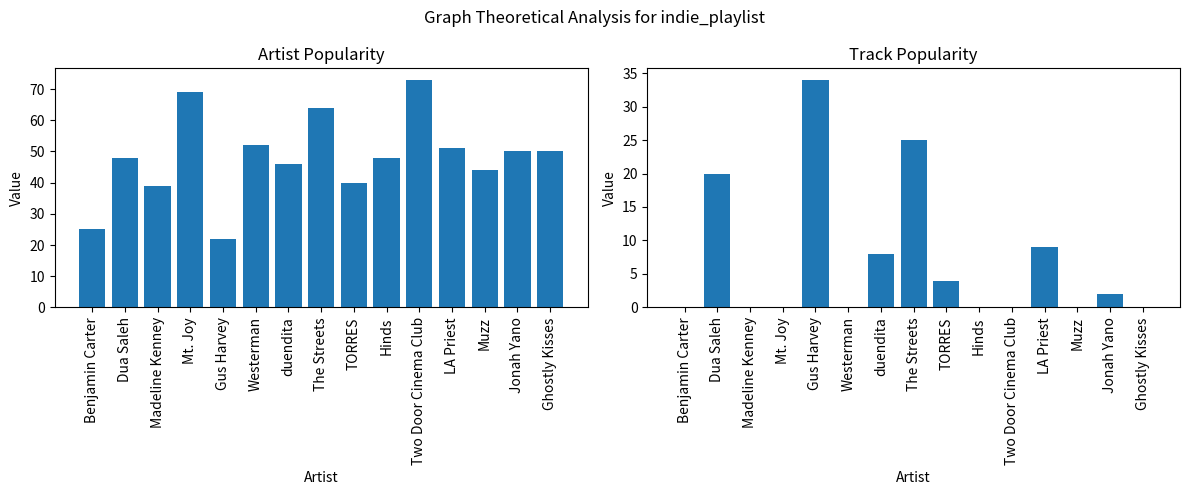

The Artist_Popularity series shows 12 at LA Priest. True or false?

False